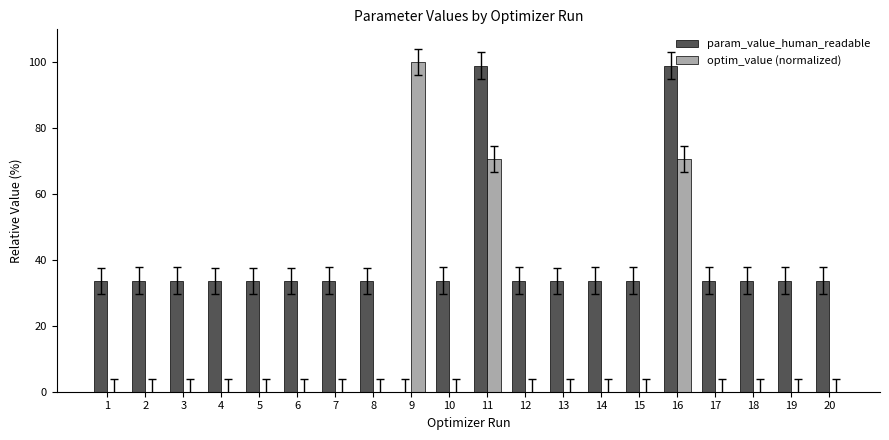

True or false: optim_value (normalized) has a value of 0.0 at 15.

True